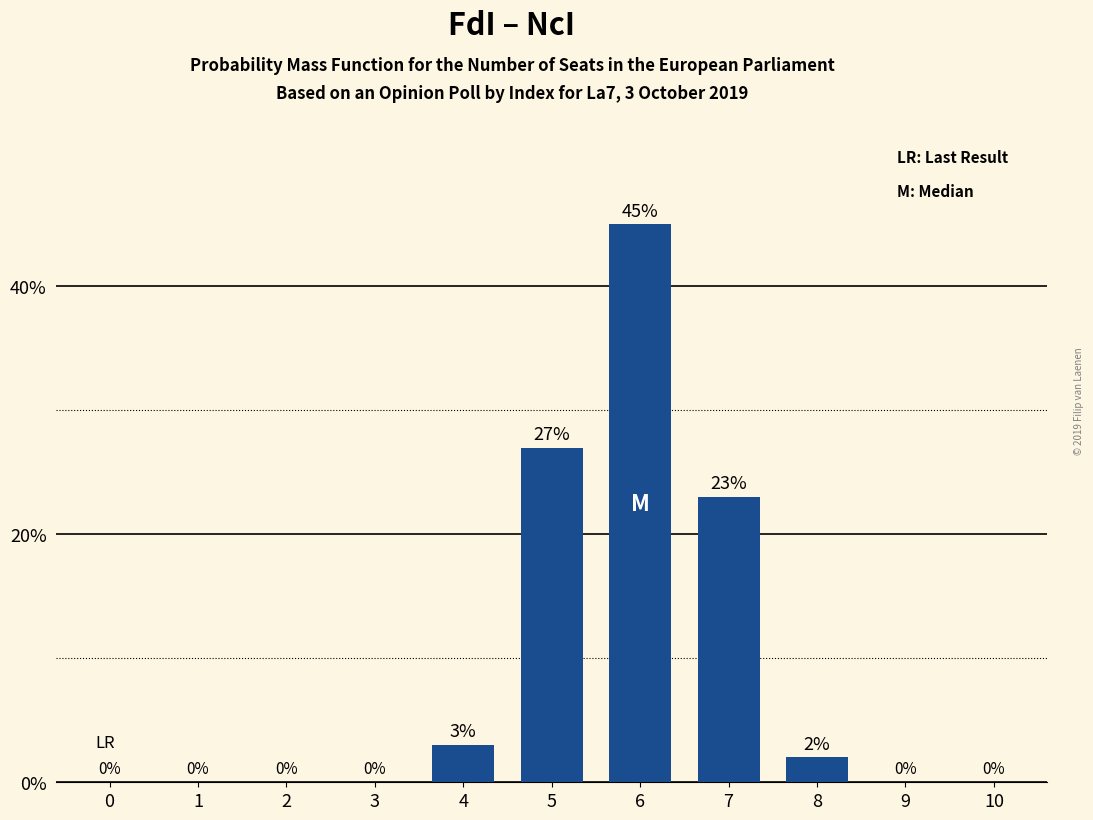

Reading left to right, list all the values displayed in this chart.

0=0	1=0	2=0	3=0	4=3	5=27	6=45	7=23	8=2	9=0	10=0